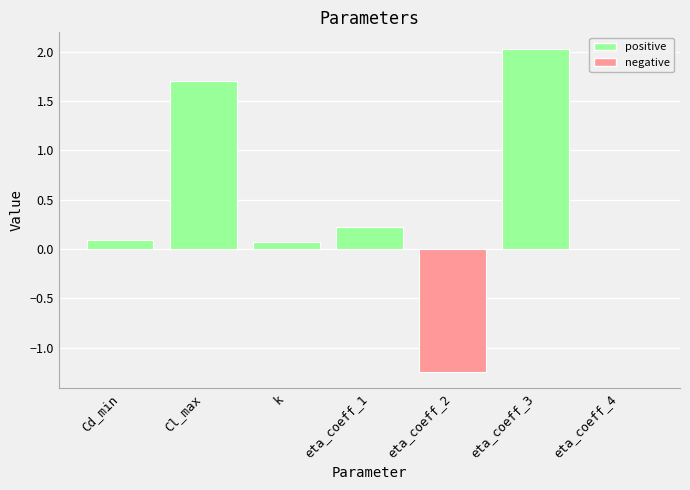

Are the bars grouped side by side (vs. stacked)?

No